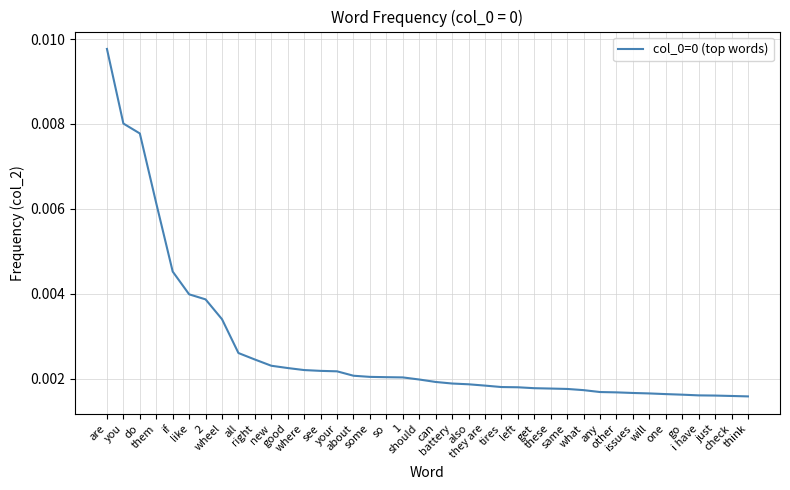

At which category does the chart reach its peak across all series?

are